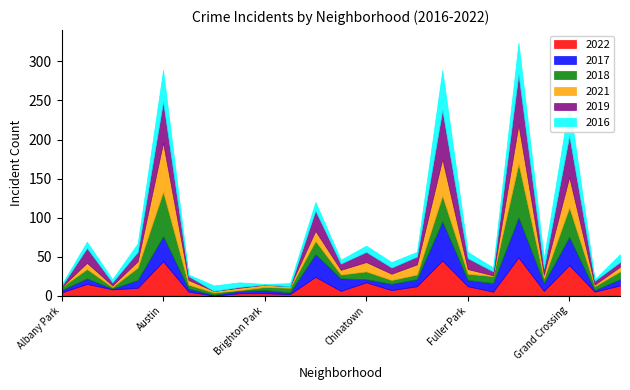

Which category has the lowest value across all series?

Belmont Cragin